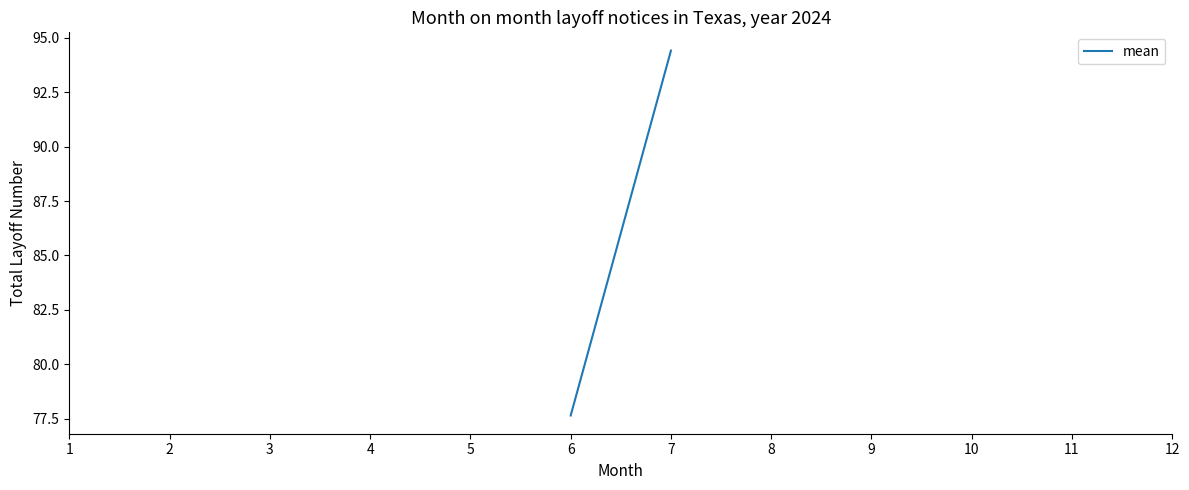

Reading right to left, extract all data points from this chart.

94.4	77.7